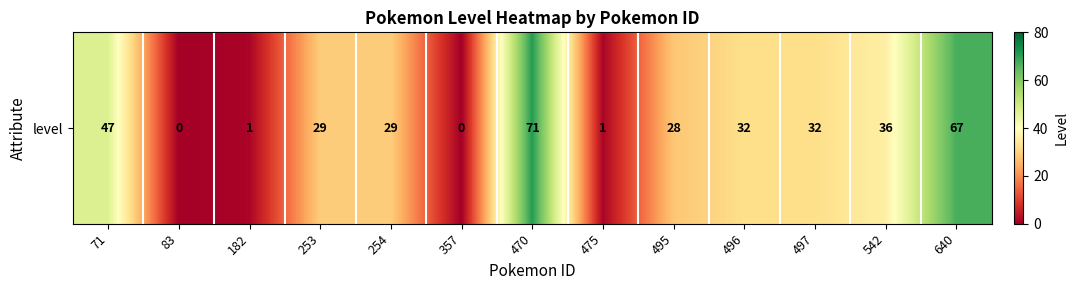

Is it true that the value at 542 is 36?

True